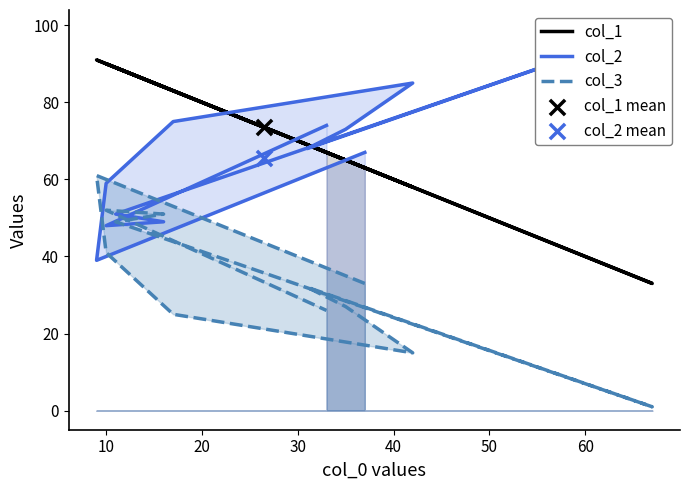

Which series reaches the maximum Y coordinate?

col_2